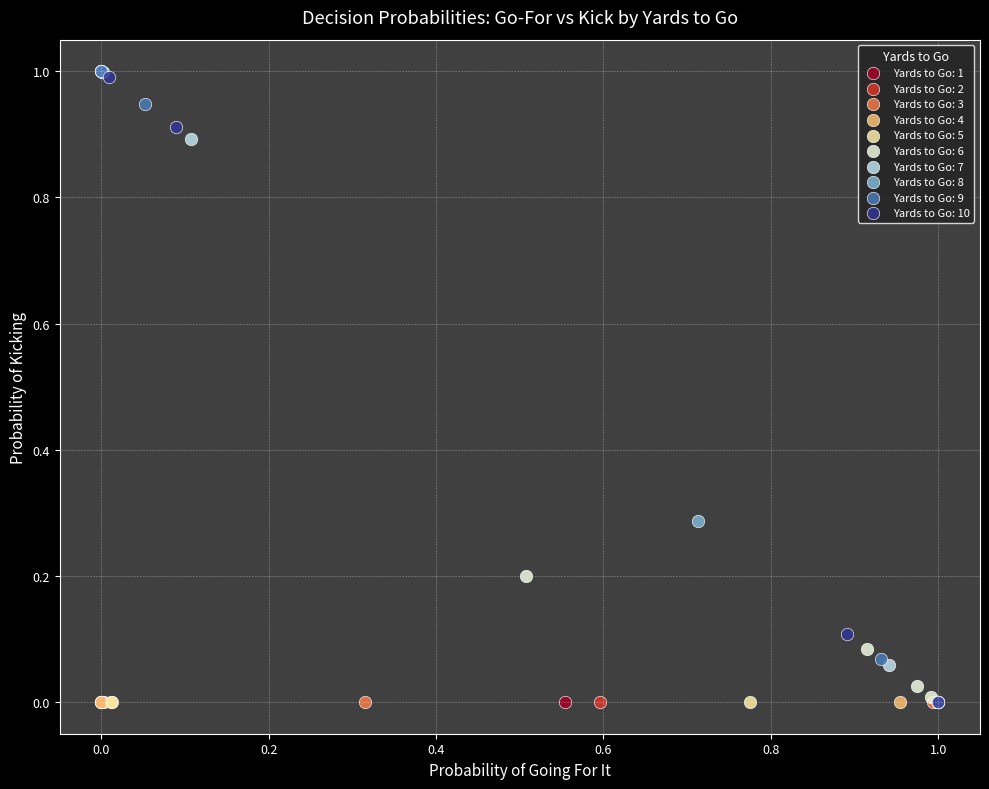

What are all the series names shown in the legend?

Yards to Go: 1, Yards to Go: 2, Yards to Go: 3, Yards to Go: 4, Yards to Go: 5, Yards to Go: 6, Yards to Go: 7, Yards to Go: 8, Yards to Go: 9, Yards to Go: 10